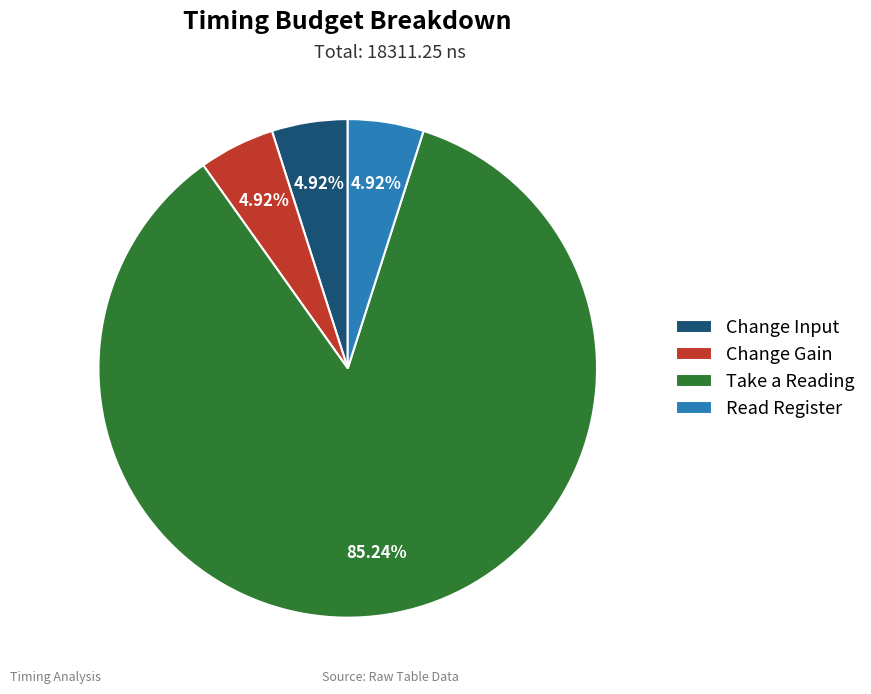

Is it true that Take a Reading is 94% of the pie?

False